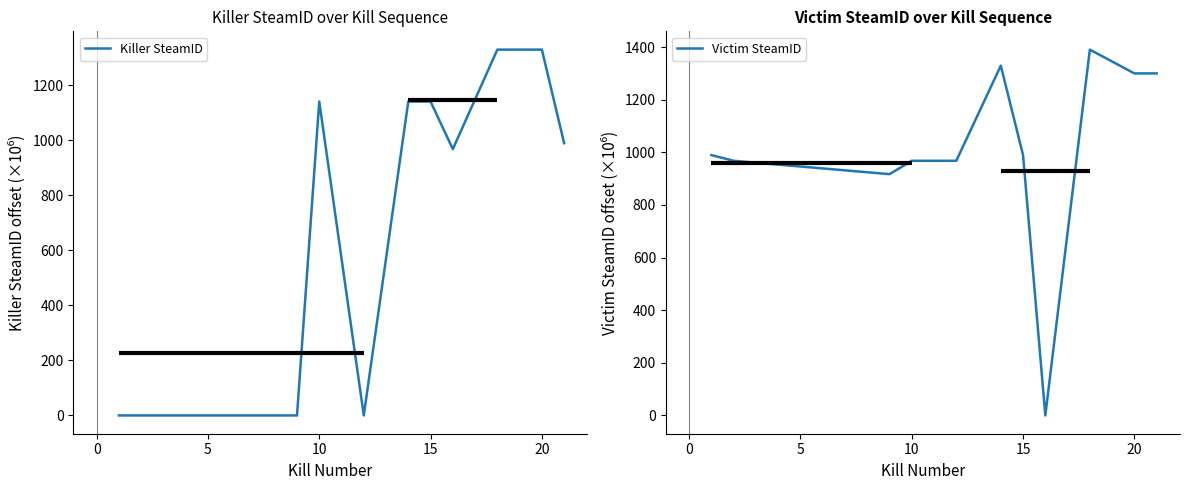

Which series ends up on top after the final intersection of Victim SteamID and Killer SteamID?

Victim SteamID